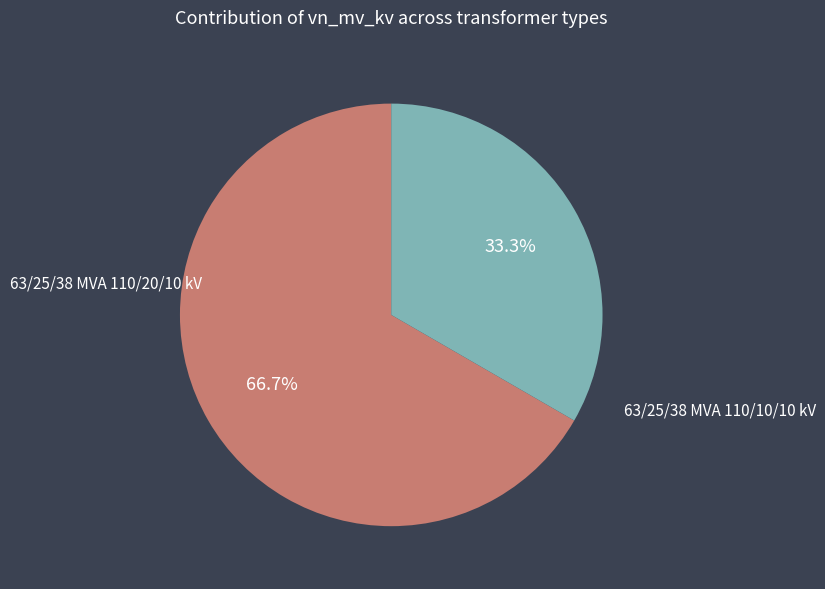

Does any single category account for the majority?

Yes